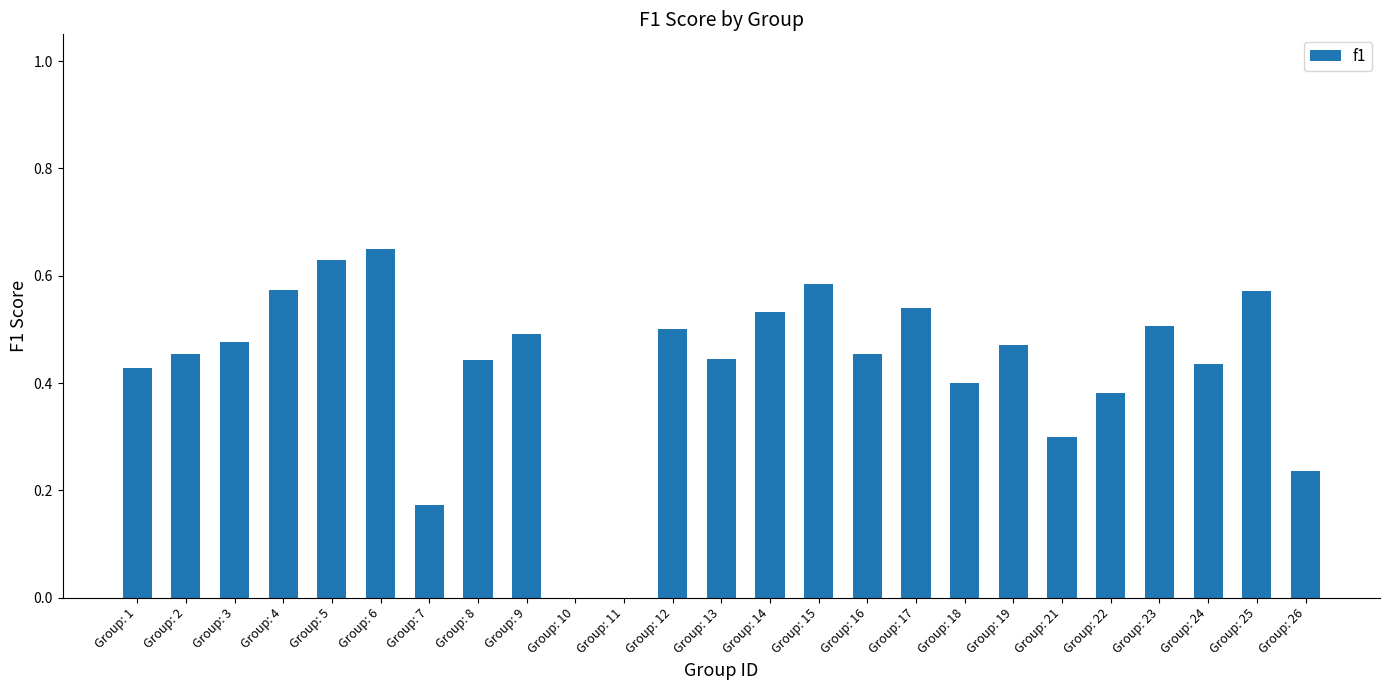

Count the number of categories in the chart.

25